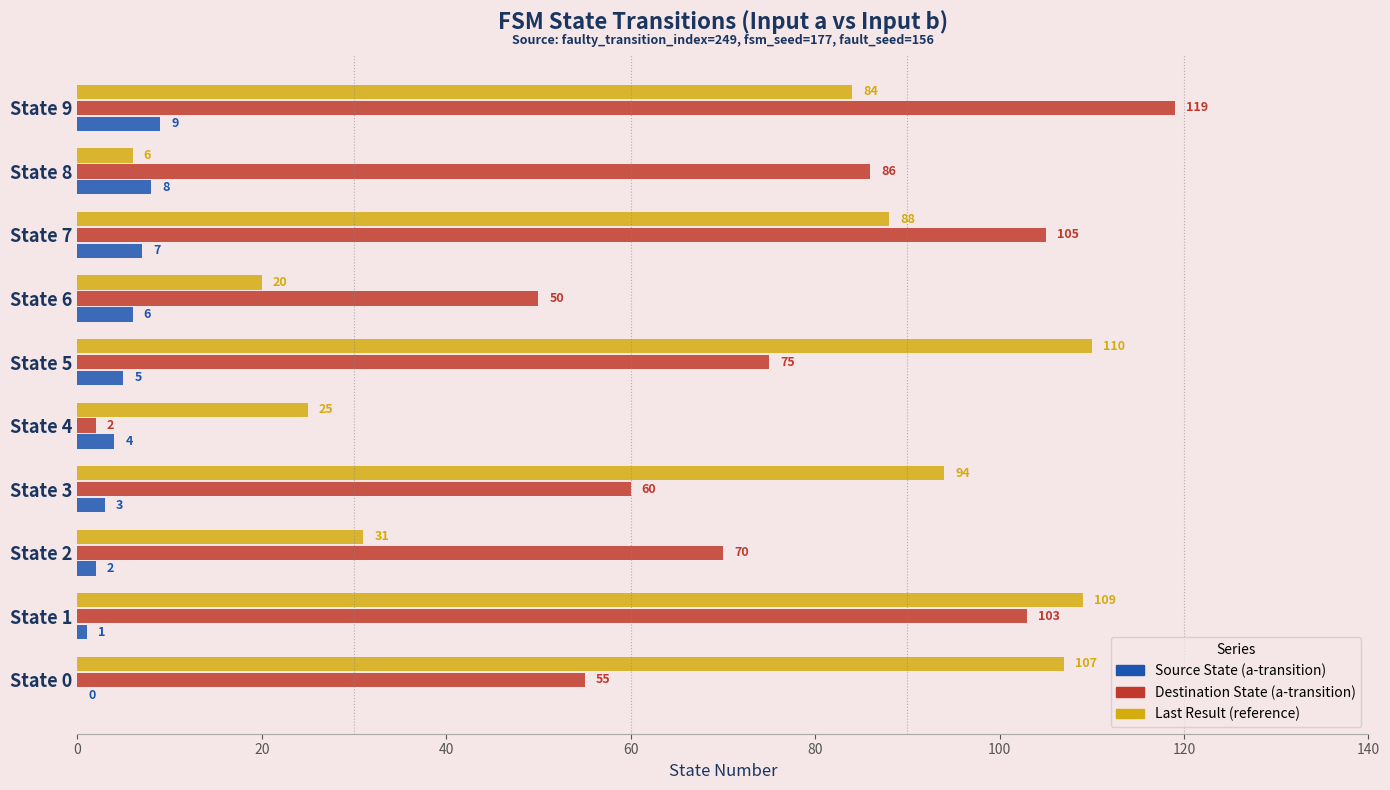

Between State 0 and State 2, which series saw the biggest shift?

Last Result (reference)